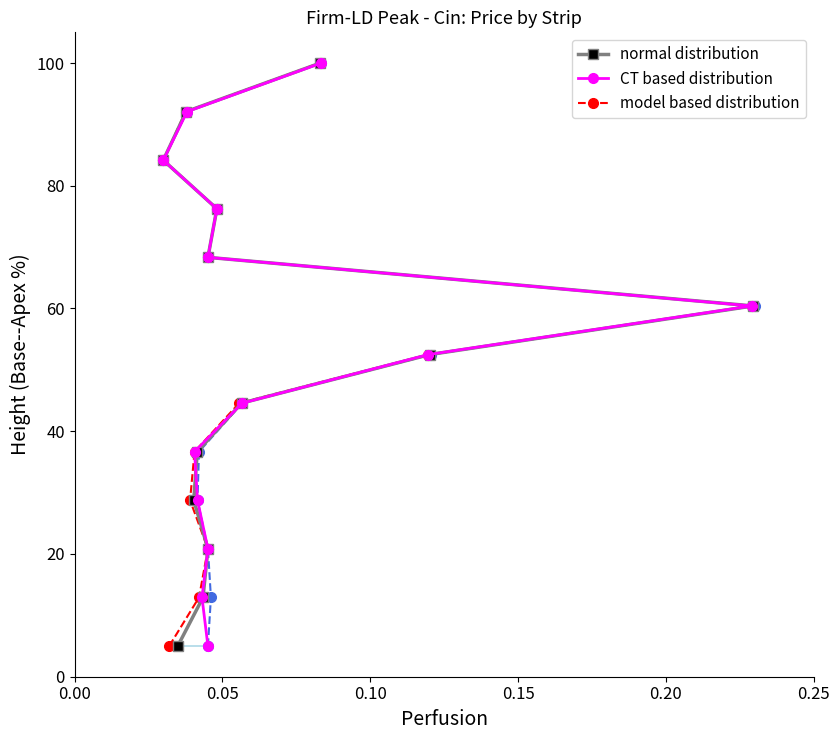

True or false: model based distribution has more than 1 interior local peaks.

False